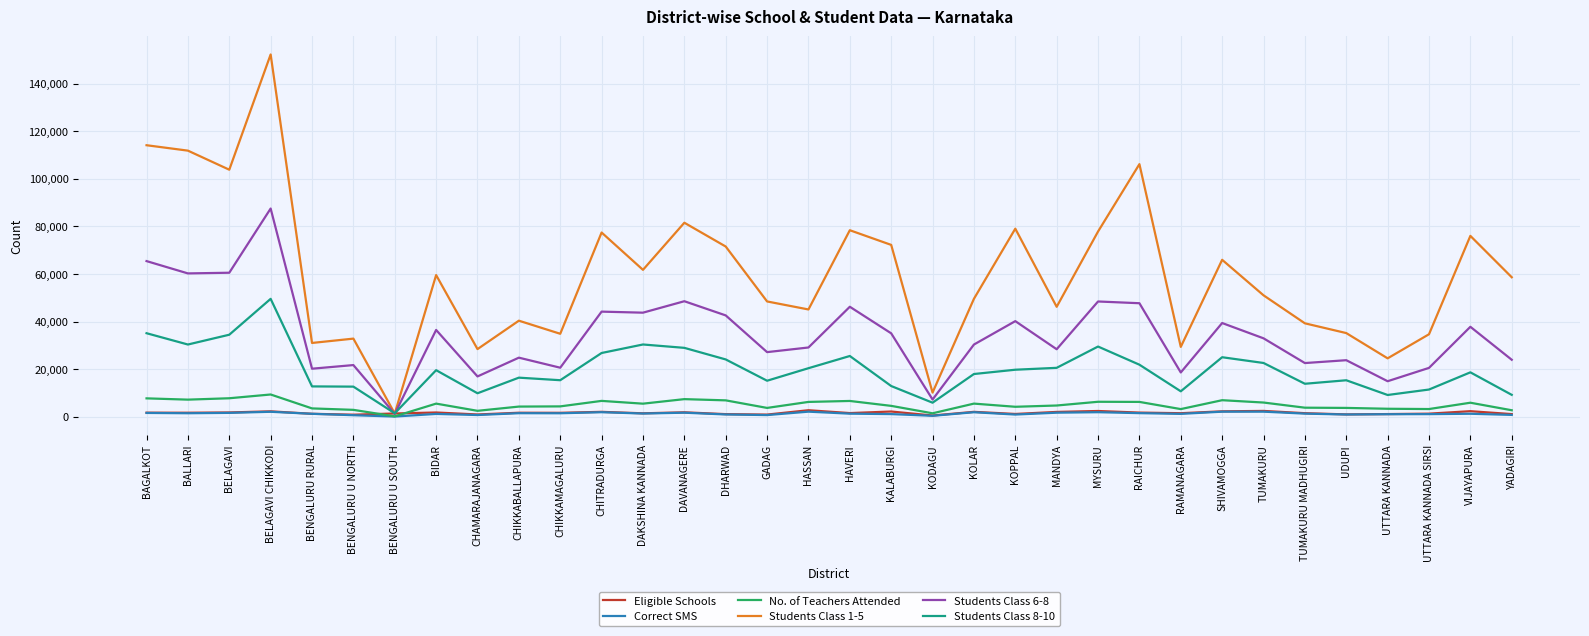

What is the sum of all Students Class 8-10 values?

672815